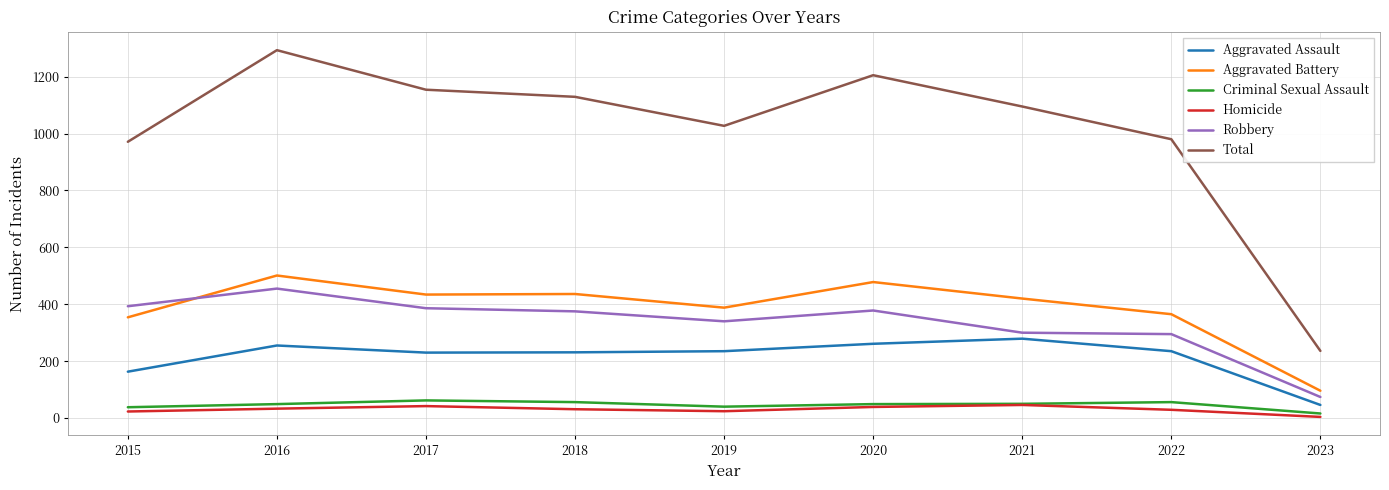

Rank the series by their maximum value, from highest to lowest.

Total, Aggravated Battery, Robbery, Aggravated Assault, Criminal Sexual Assault, Homicide